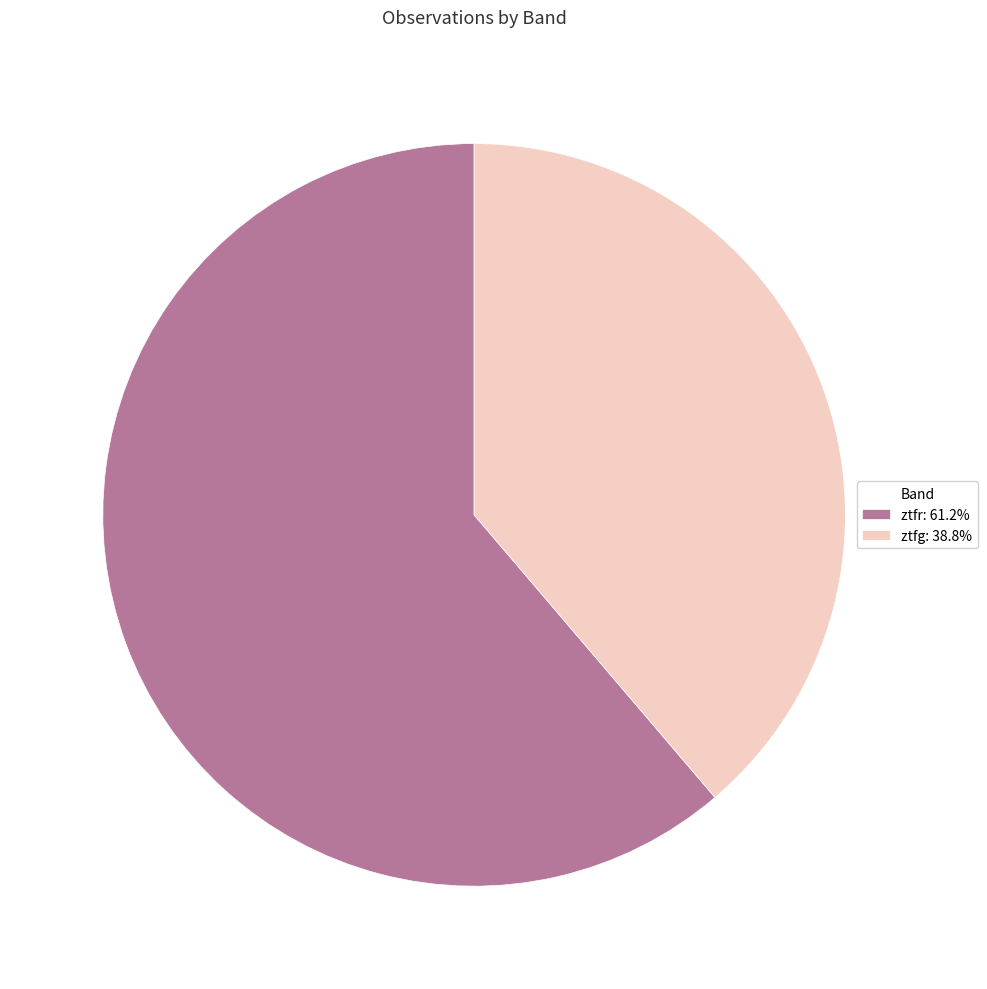

Do ztfg: 38.8% and ztfr: 61.2% together represent more than half of the pie?

Yes